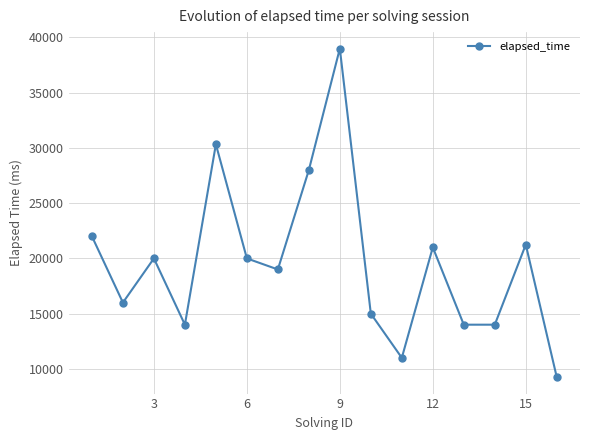

True or false: there are more than 0 points higher than both neighbors.

True